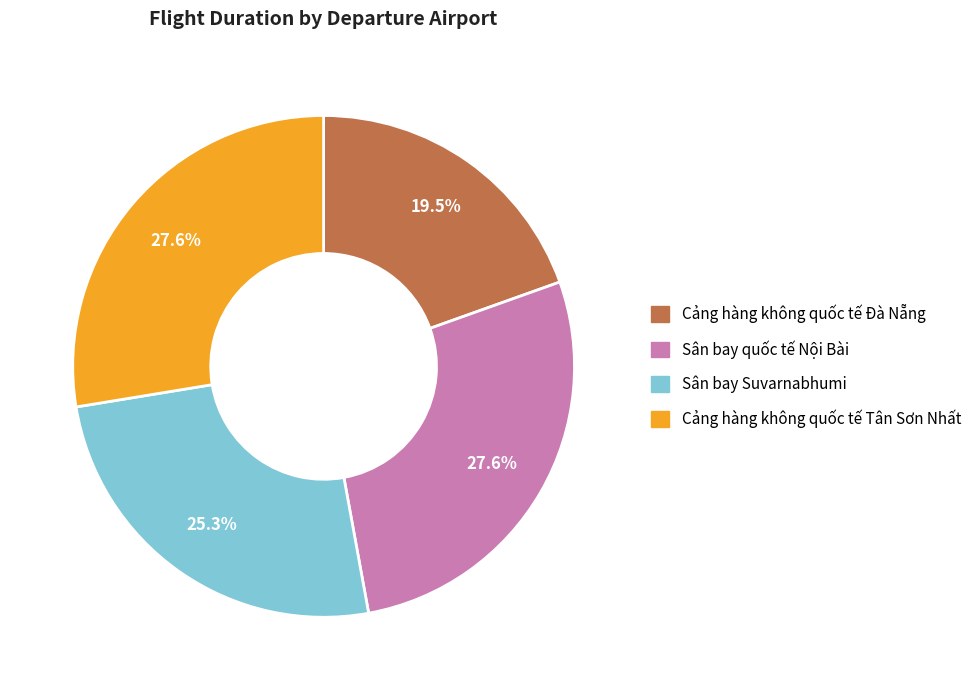

What percentage is the Sân bay Suvarnabhumi slice, to the nearest percent?

25%